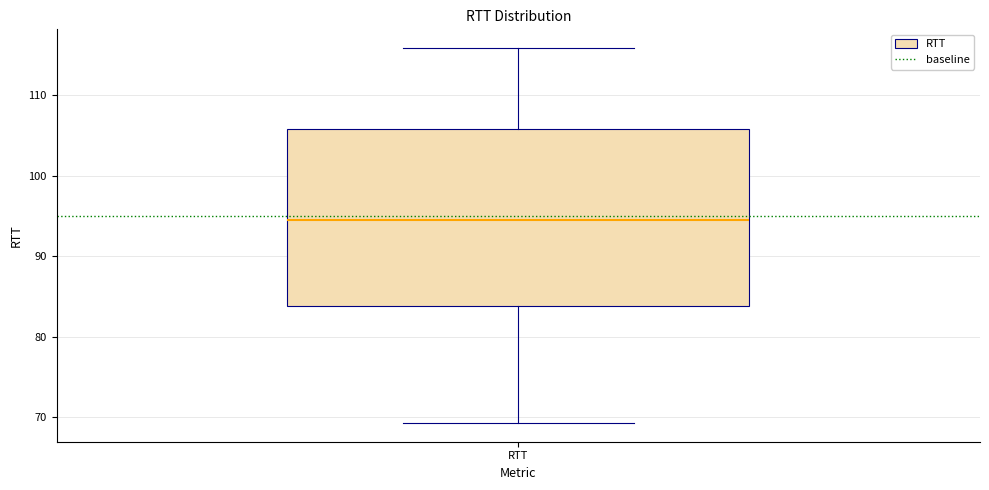

Where does the lower whisker of the box for RTT end on the y-axis? The values are not printed on the chart, so give them approximately, as read against the axis.

69